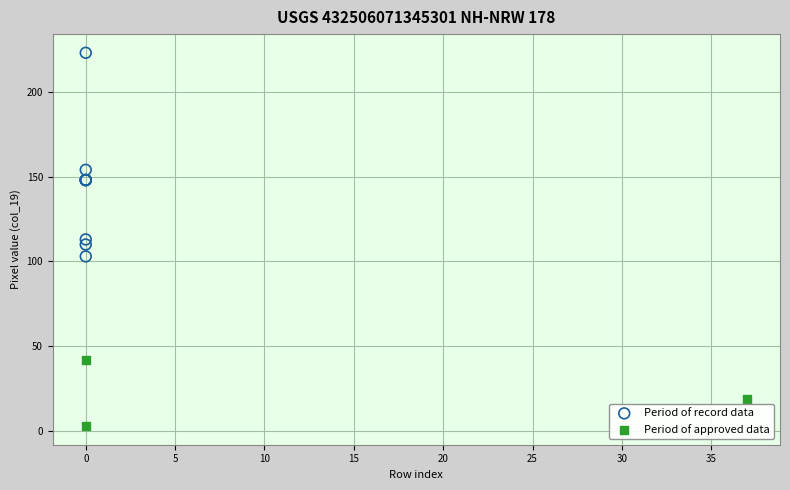

Which series reaches the minimum Y coordinate?

Period of approved data